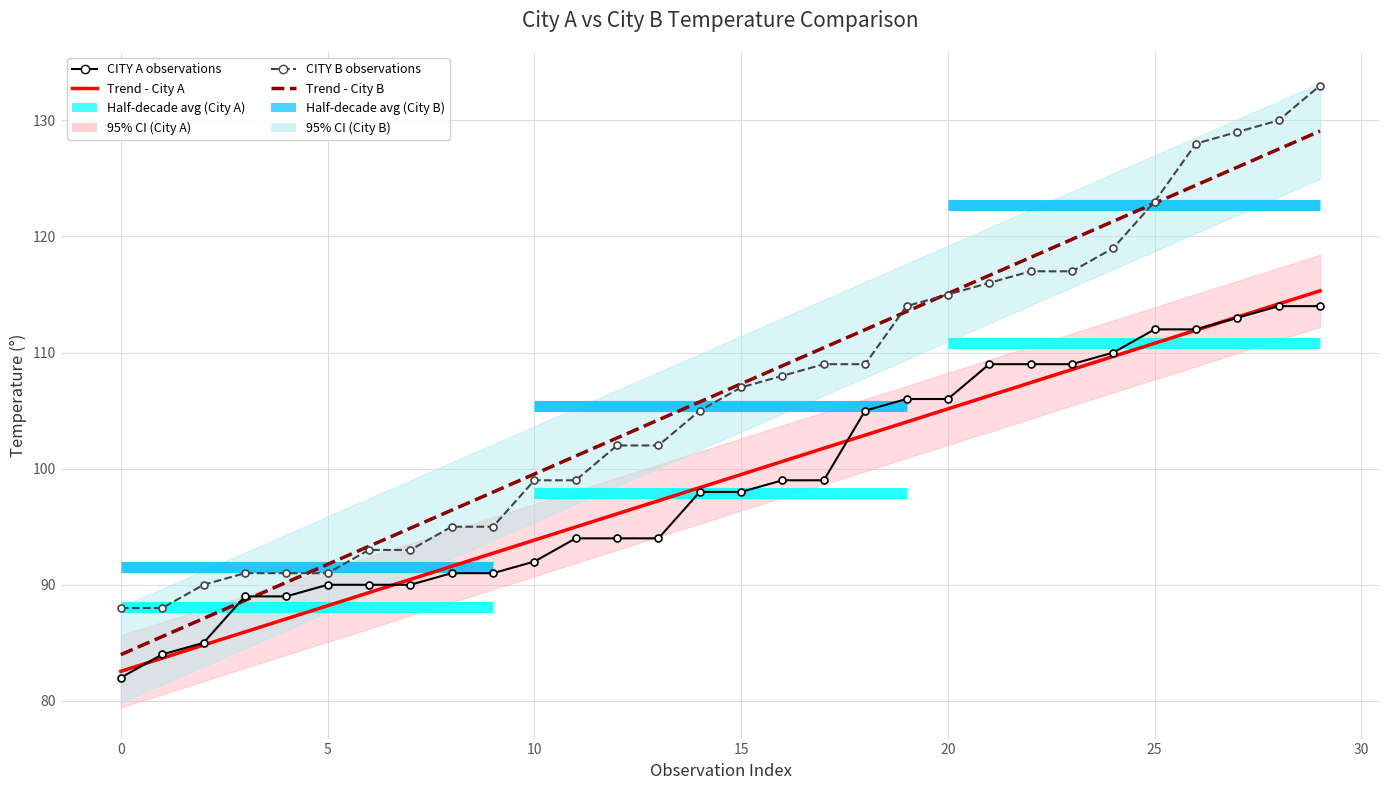

Is it true that CITY A equals 110 at 24?

True